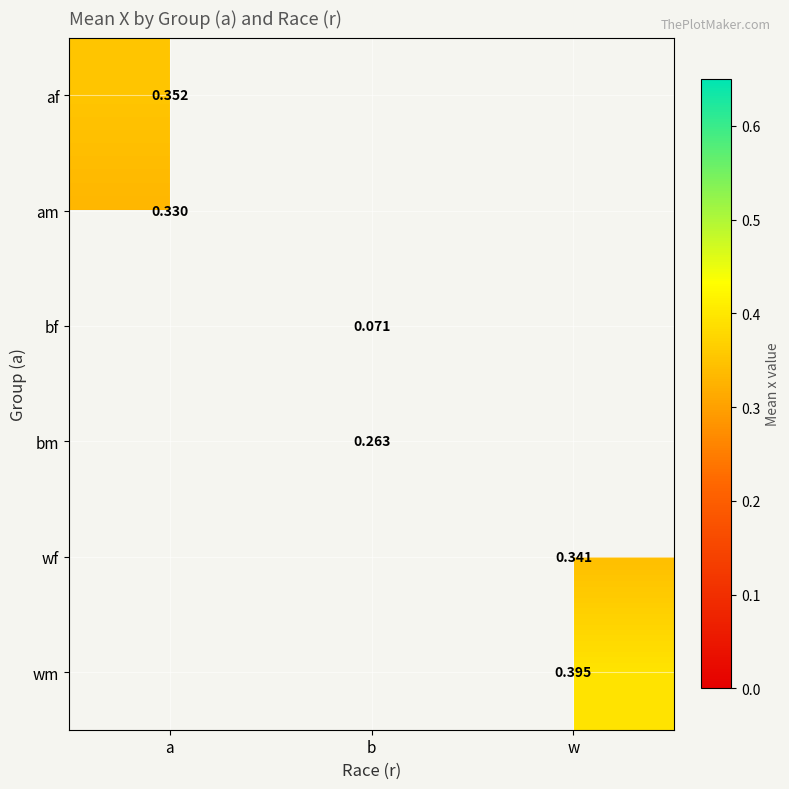

Where does the bm series first go above 0?

b